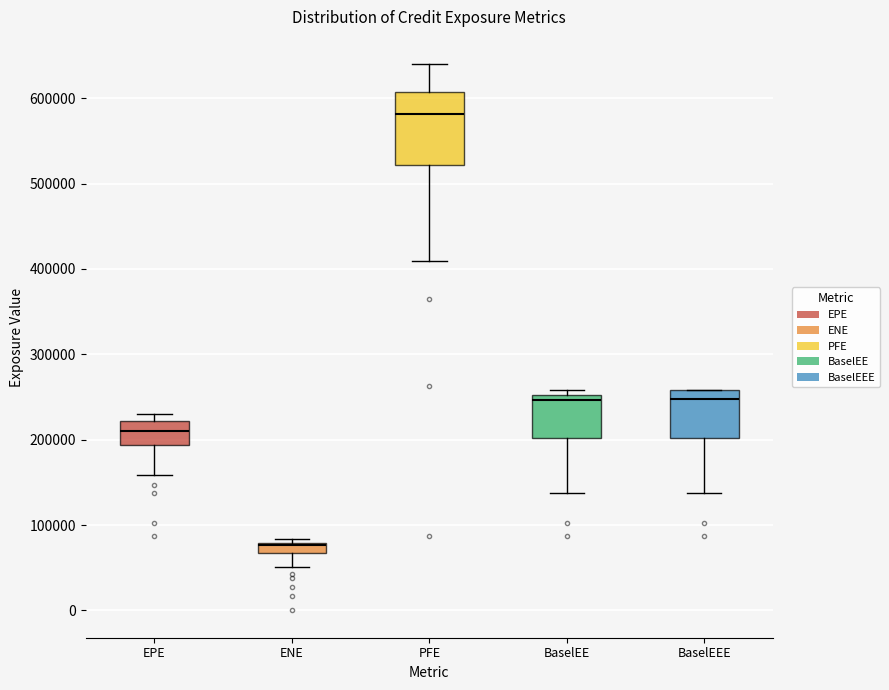

Which box's median line is the highest?

PFE